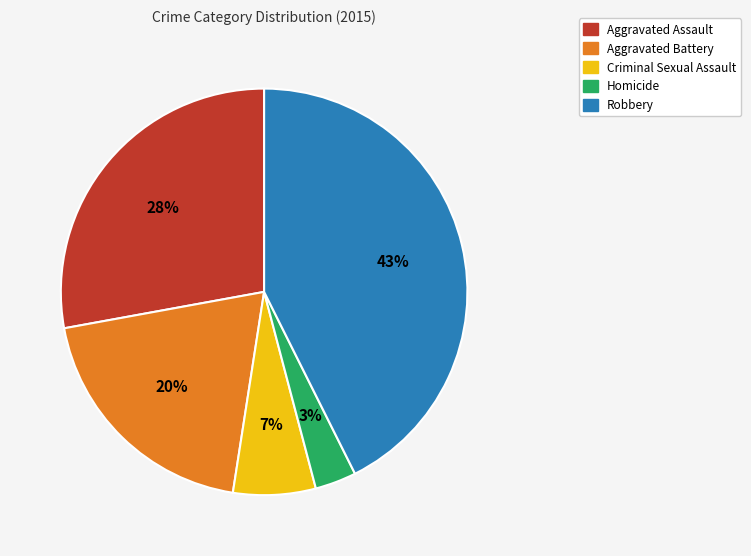

To the nearest percent, what percentage of the pie is Homicide?

3%